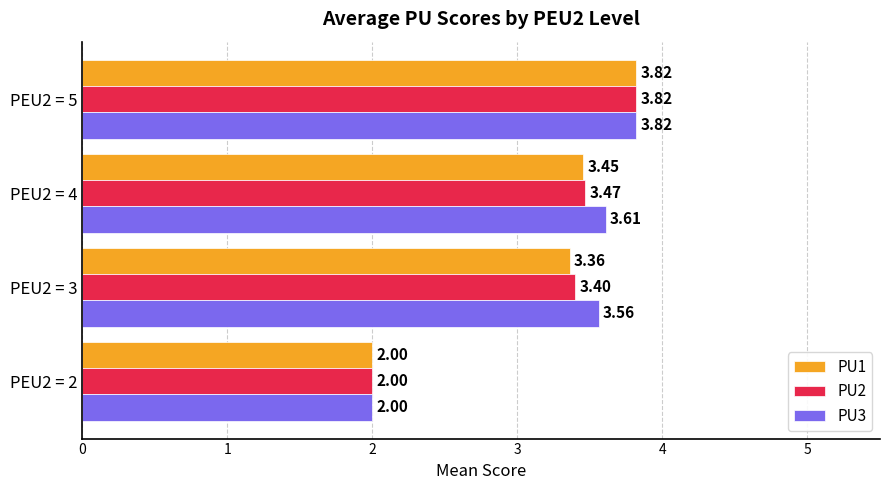

Which series changed the most between PEU2 = 3 and PEU2 = 5?

PU1